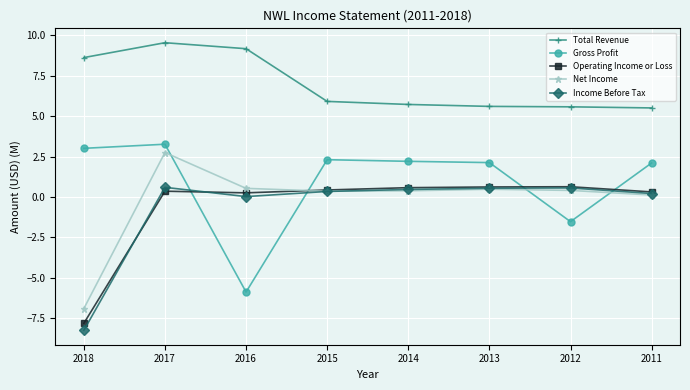

True or false: Total Revenue and Gross Profit intersect in this chart.

False